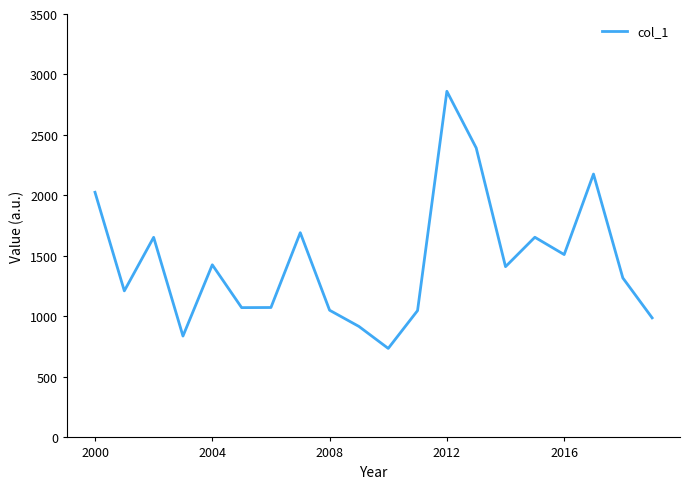

What is the maximum value shown in the chart?

2861.0